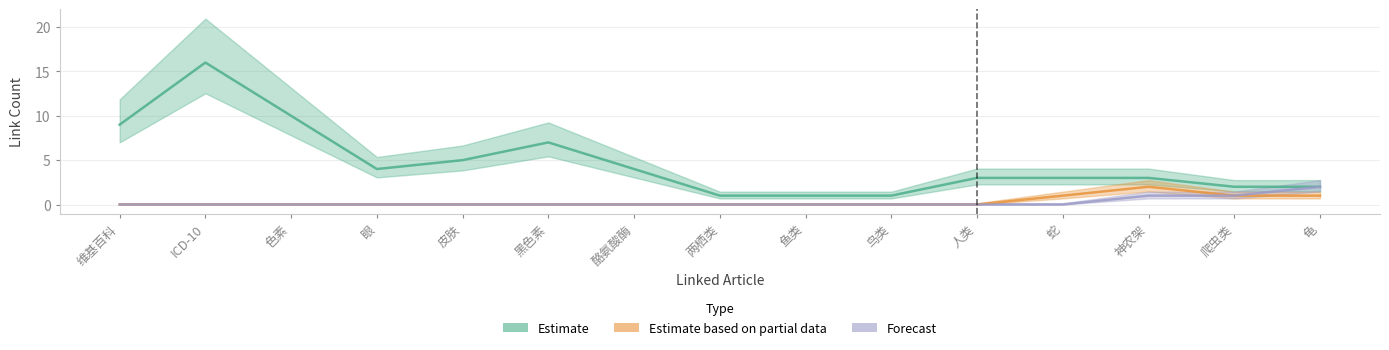

What is the difference between the second highest and minimum values in the Forecast series?

1